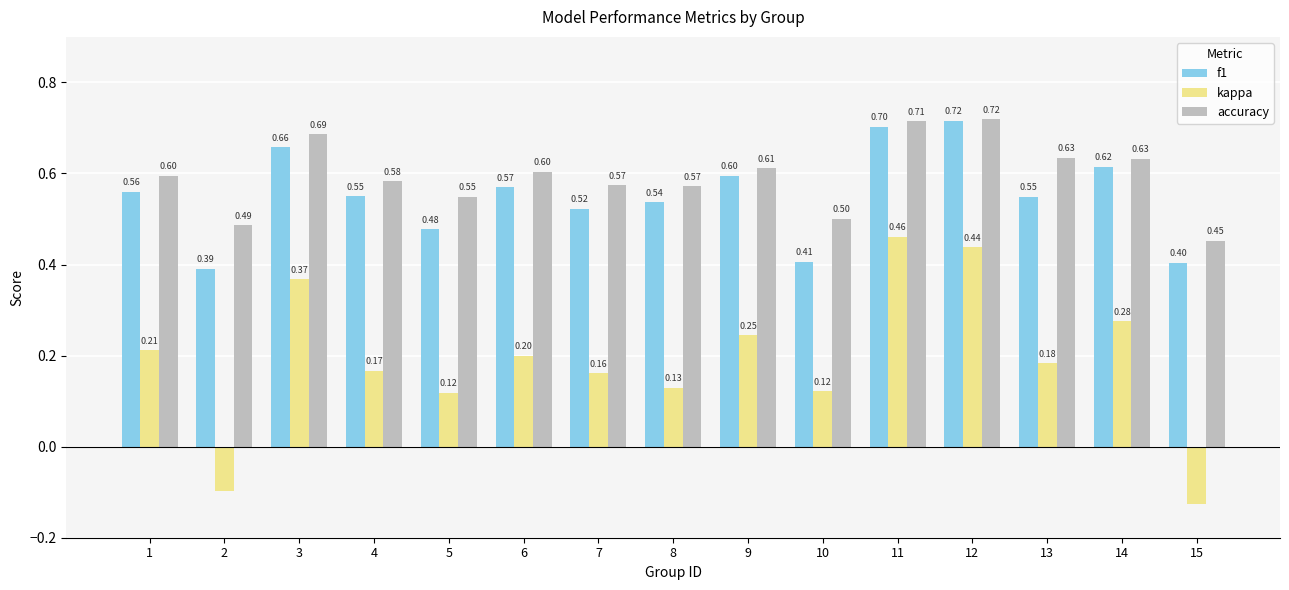

How many groups of bars are there?

15